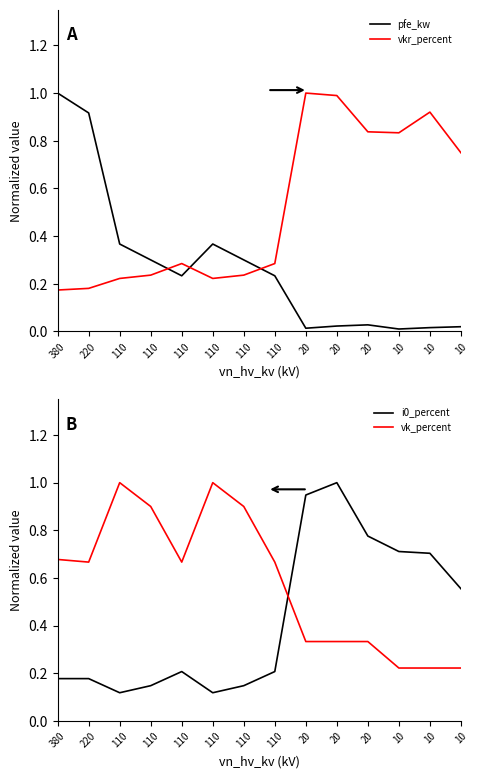

What is the difference between the second highest and minimum values in the pfe_kw series?

0.9